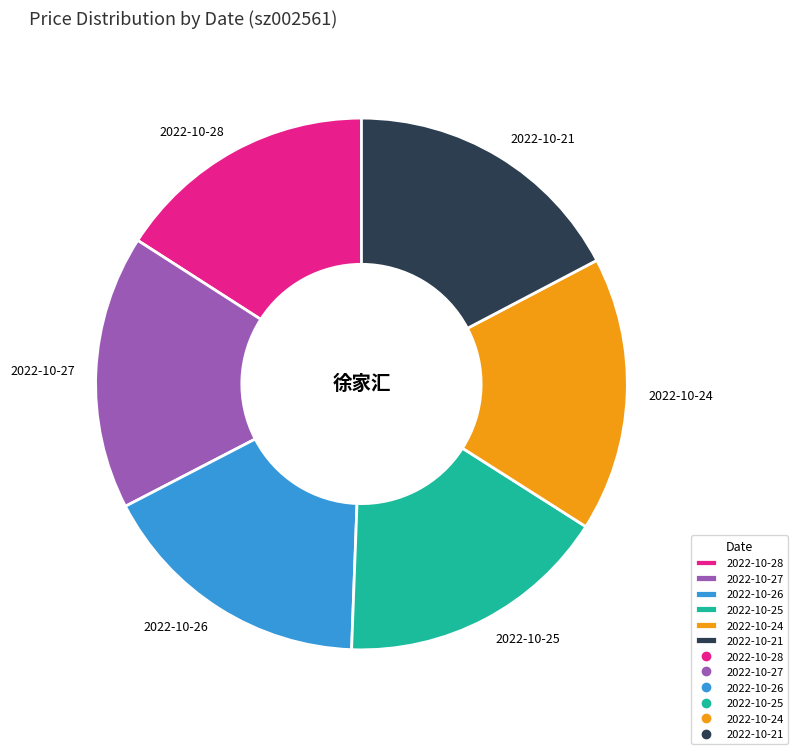

True or false: 2022-10-25 accounts for 25% of the total.

False